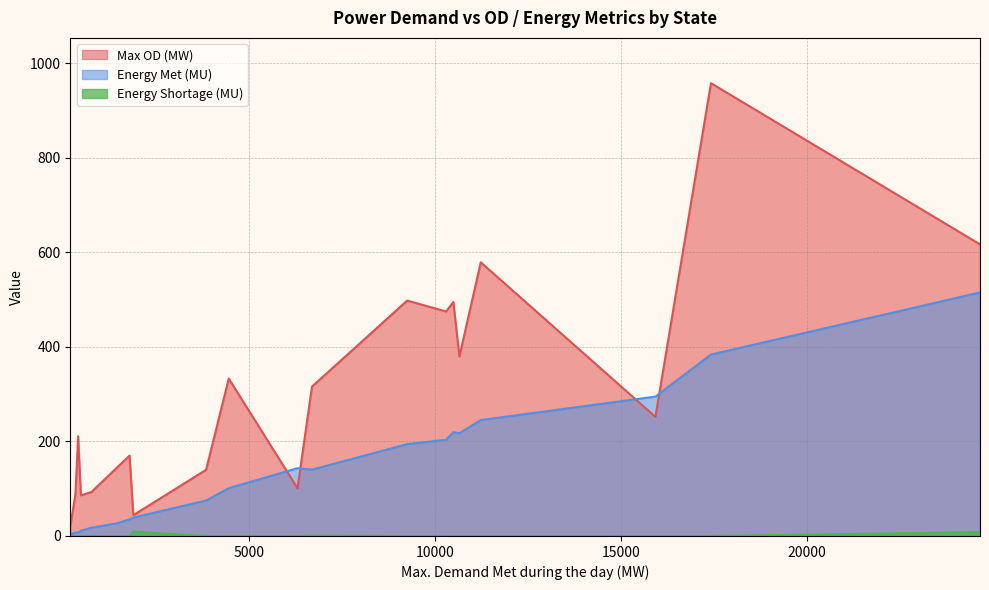

Is it true that Energy Shortage (MU) equals 0.0 at 17415?

True